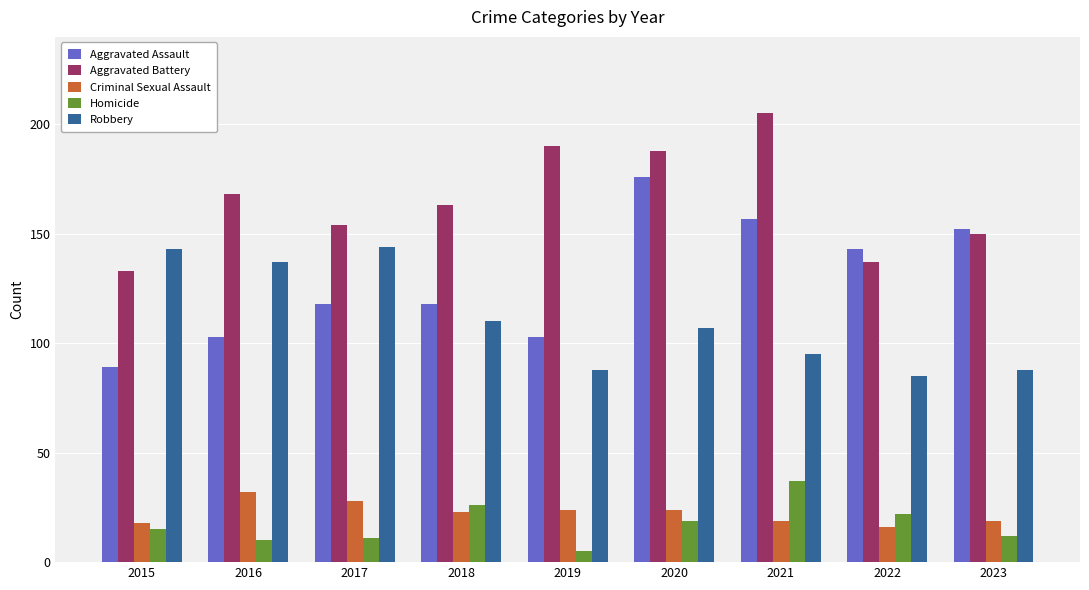

What is the value of the Homicide bar at the 4th from the left?

26